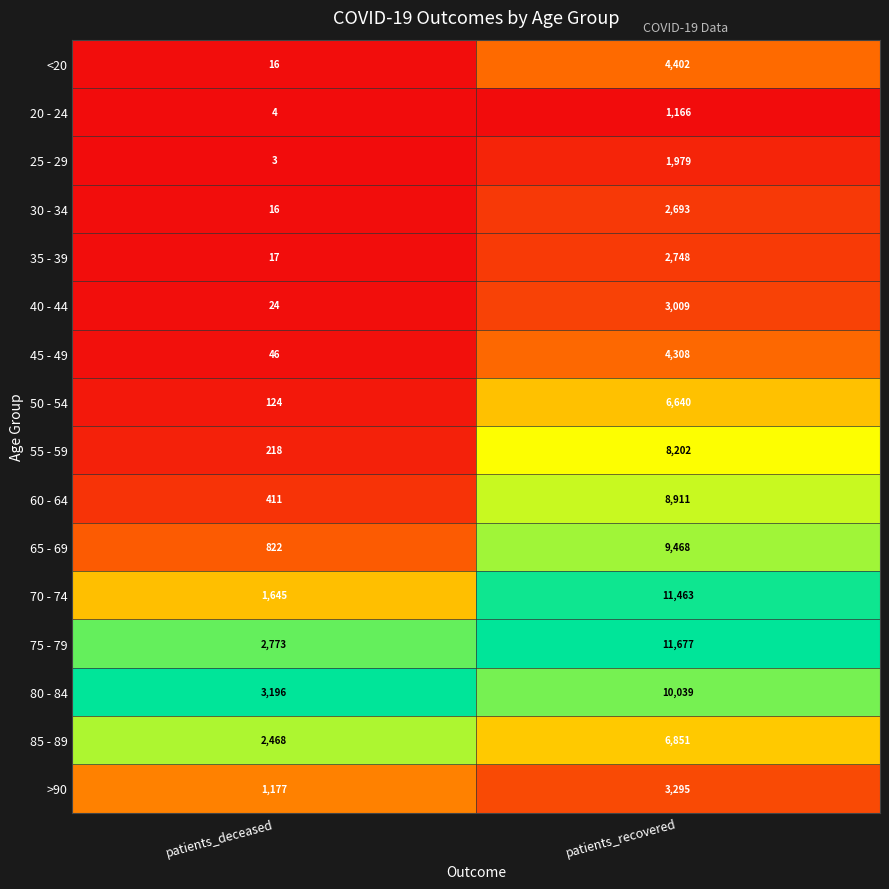

What is the spread (max minus min) of values at patients_deceased?

3193